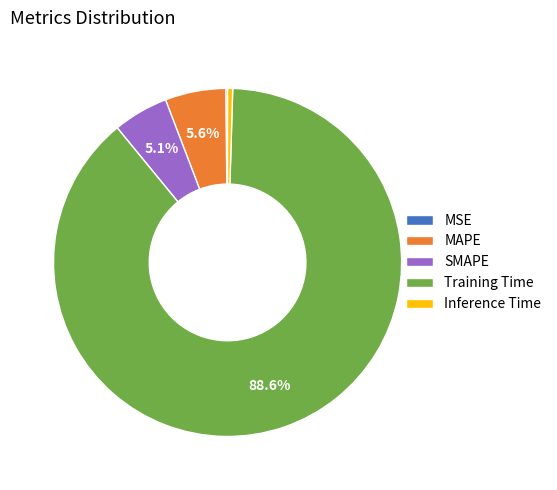

What portion of the pie excludes MAPE?

94.4%